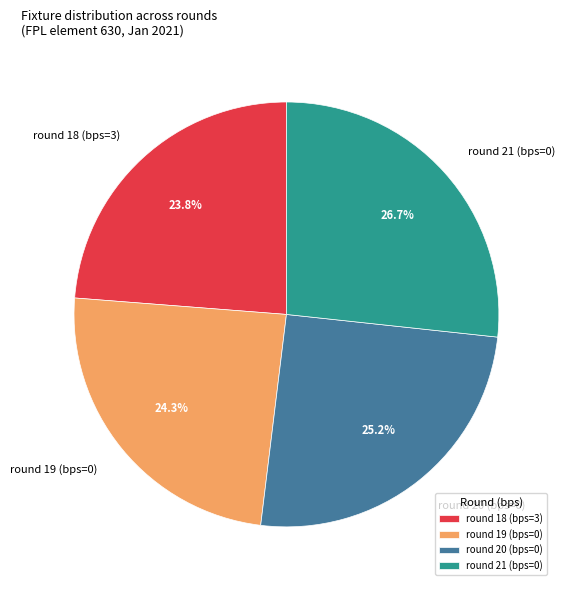

Does round 21 (bps=0) represent more than half of the total?

No